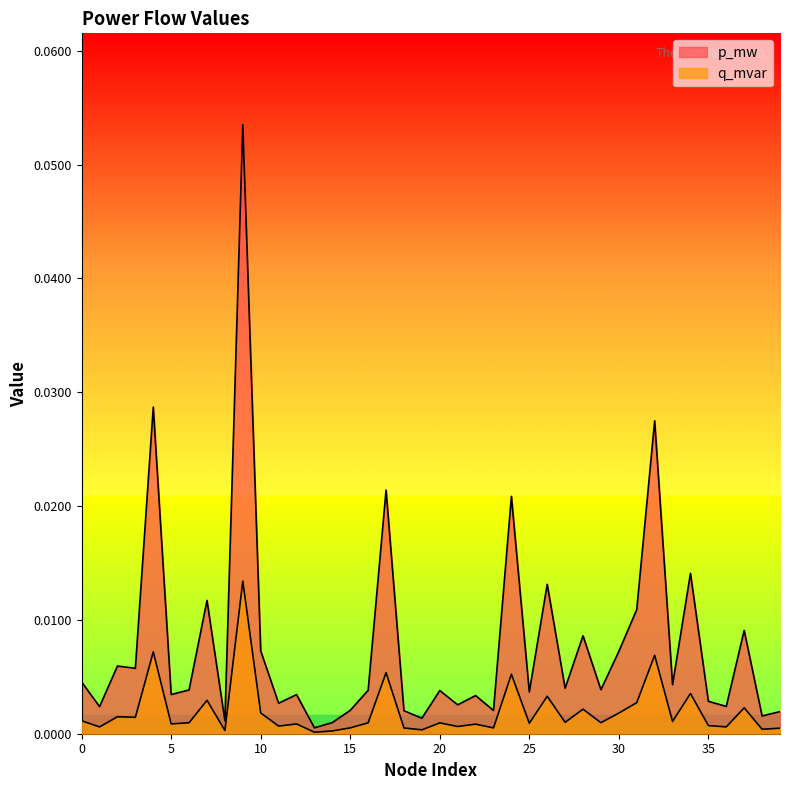

At how many categories does at least one series exceed 0?

40